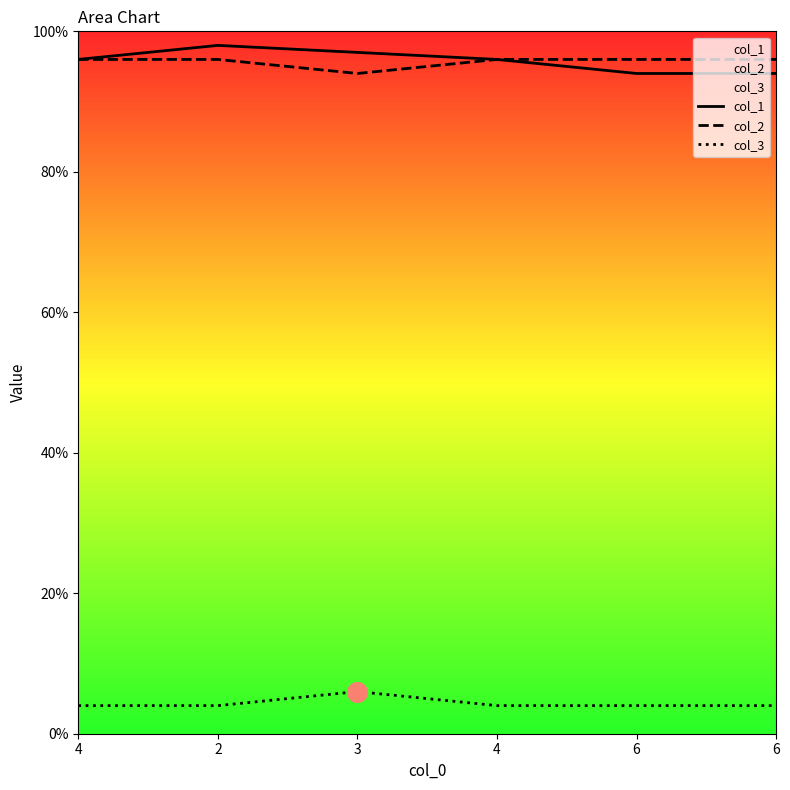

At how many categories does at least one series exceed 96?

2